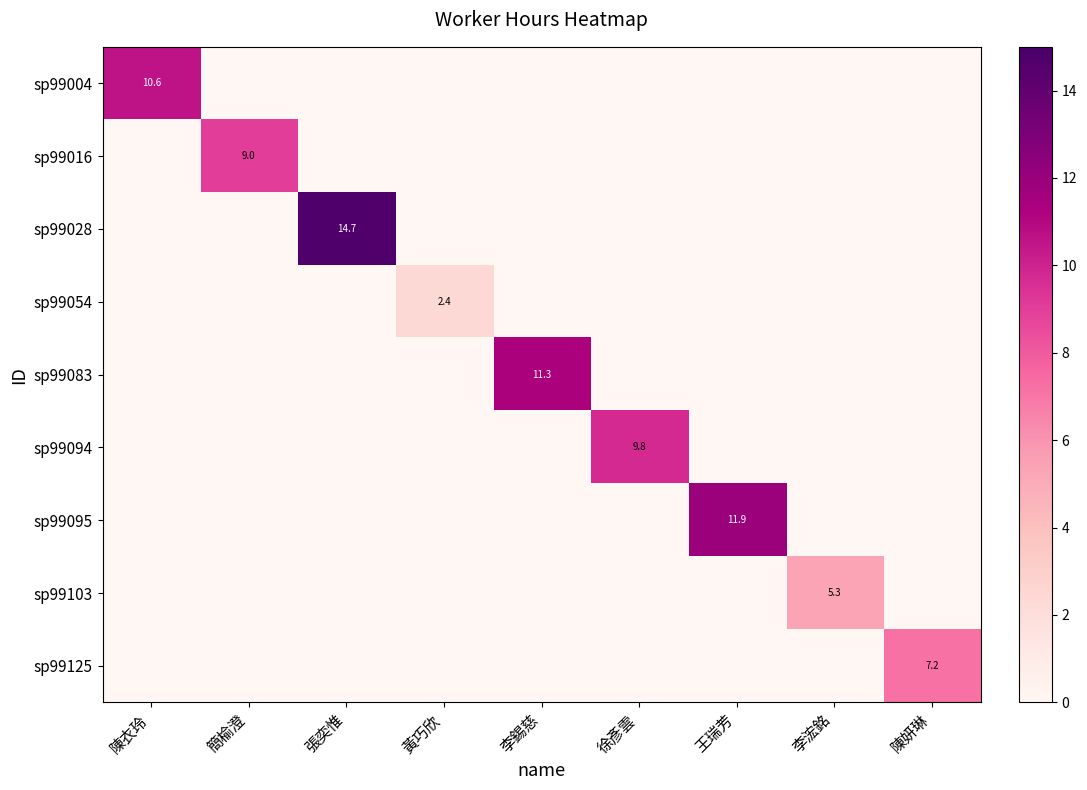

At how many categories does at least one series exceed 3?

8